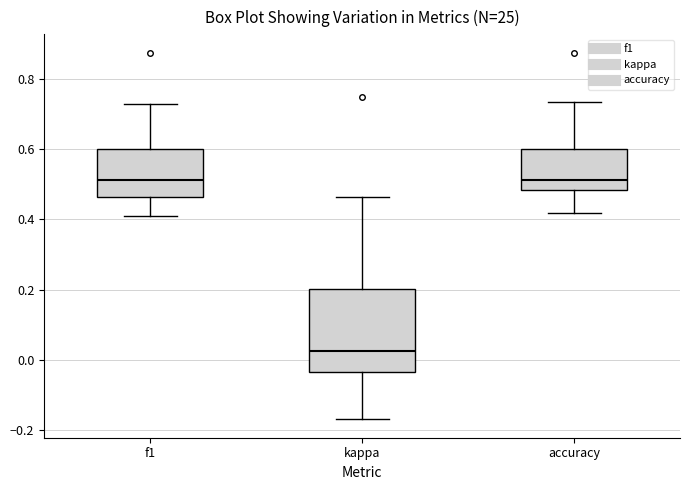

Reading left to right, read every box against the y-axis: the position of its median line, the range the box covers, and the ends of its whiskers. The values are not printed on the chart, so give them approximately, as read against the axis.

f1: median 0.52, box 0.46 to 0.60, whiskers 0.40 to 0.74
kappa: median 0.02, box -0.04 to 0.20, whiskers -0.16 to 0.46
accuracy: median 0.52, box 0.48 to 0.60, whiskers 0.42 to 0.74